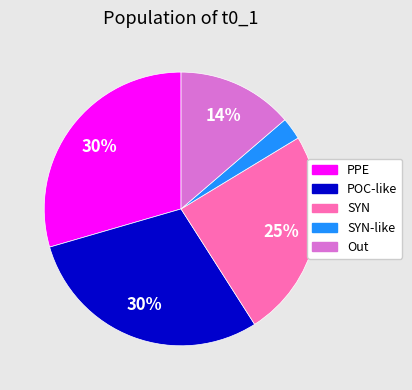

Count the number of slices in the pie.

5